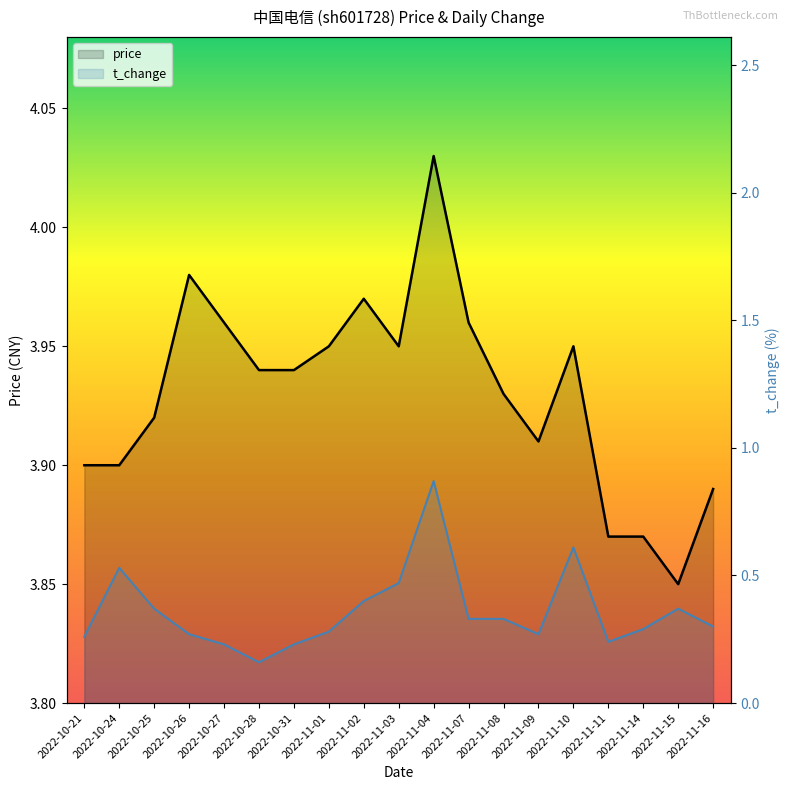

At which category is the sum across all series the highest?

2022-11-04